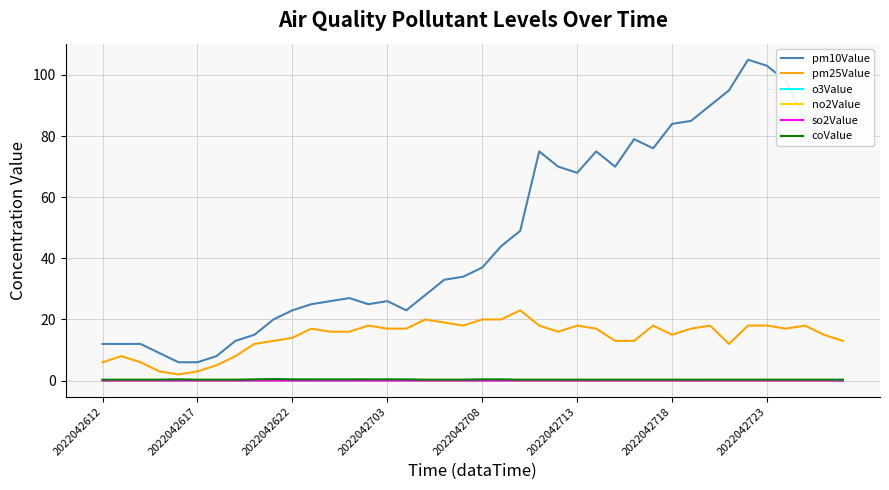

True or false: pm25Value and pm10Value cross at least once.

False